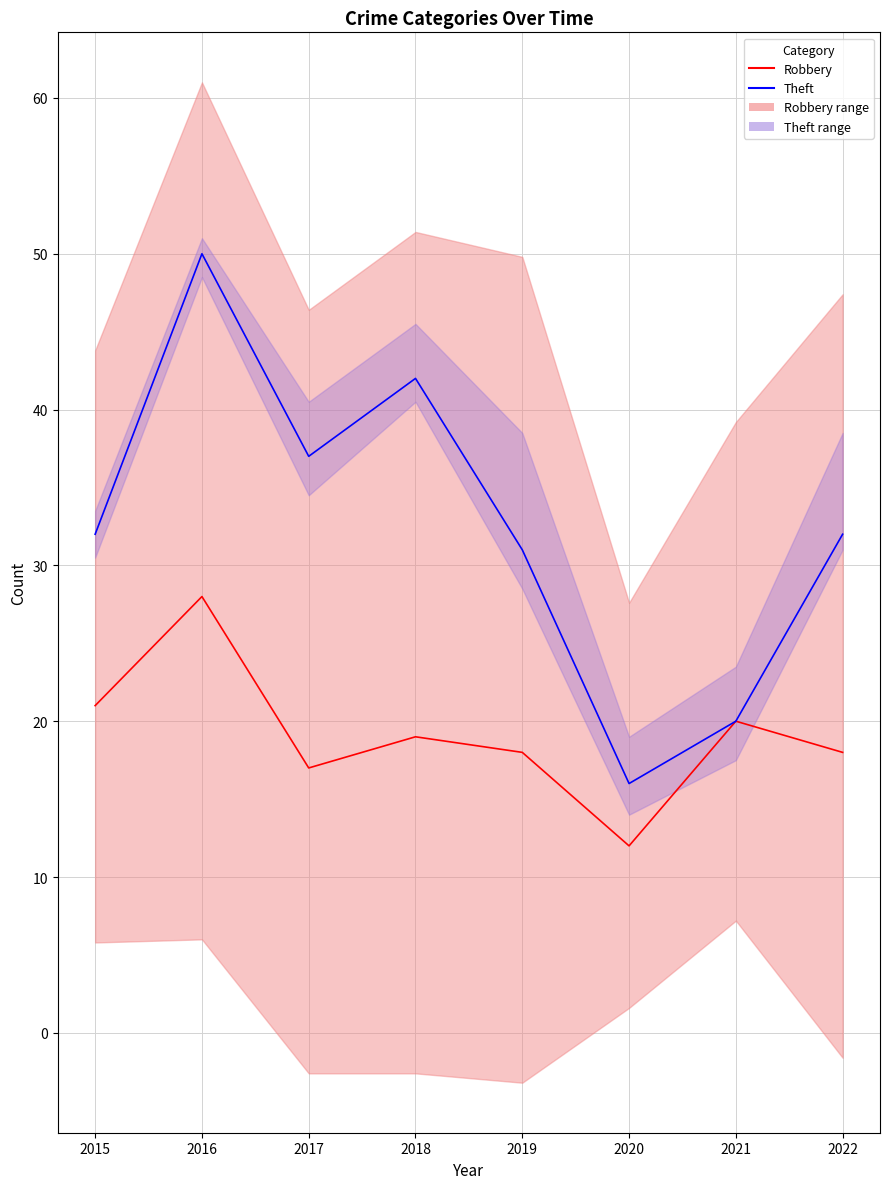

True or false: Robbery has a value of 7 at 2022.

False